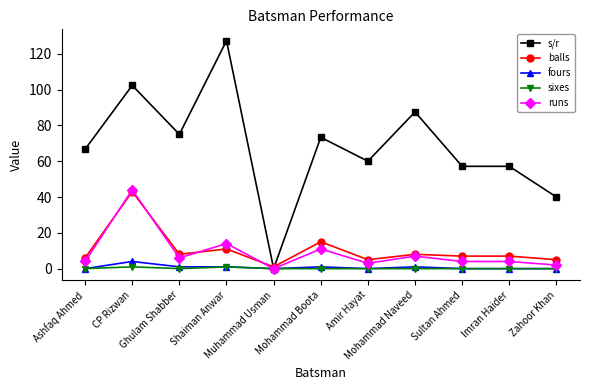

Which series has the widest spread of values?

s/r